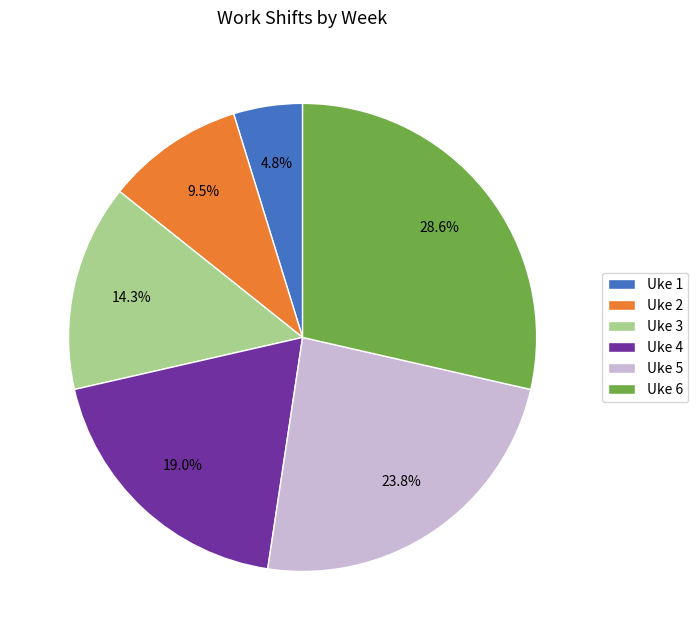

How many segments does this pie chart have?

6